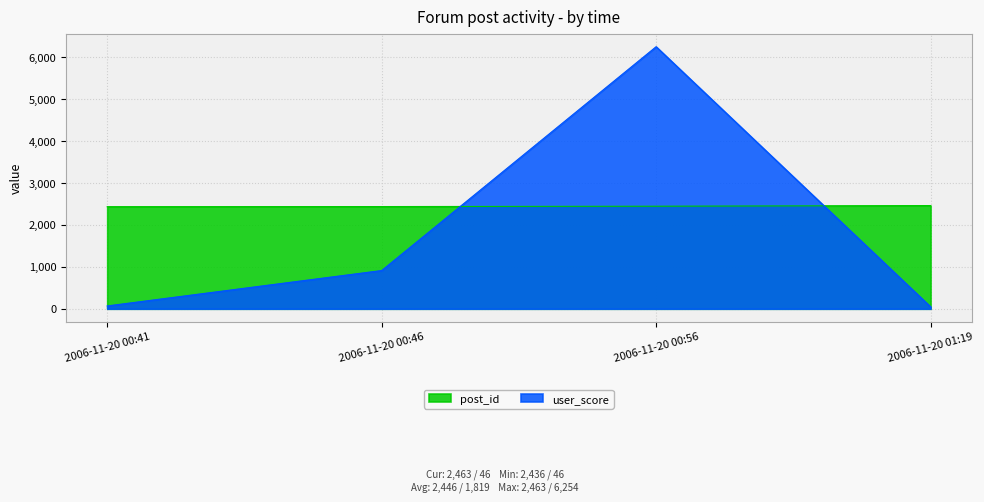

Does the chart display data point markers on the line(s)?

No